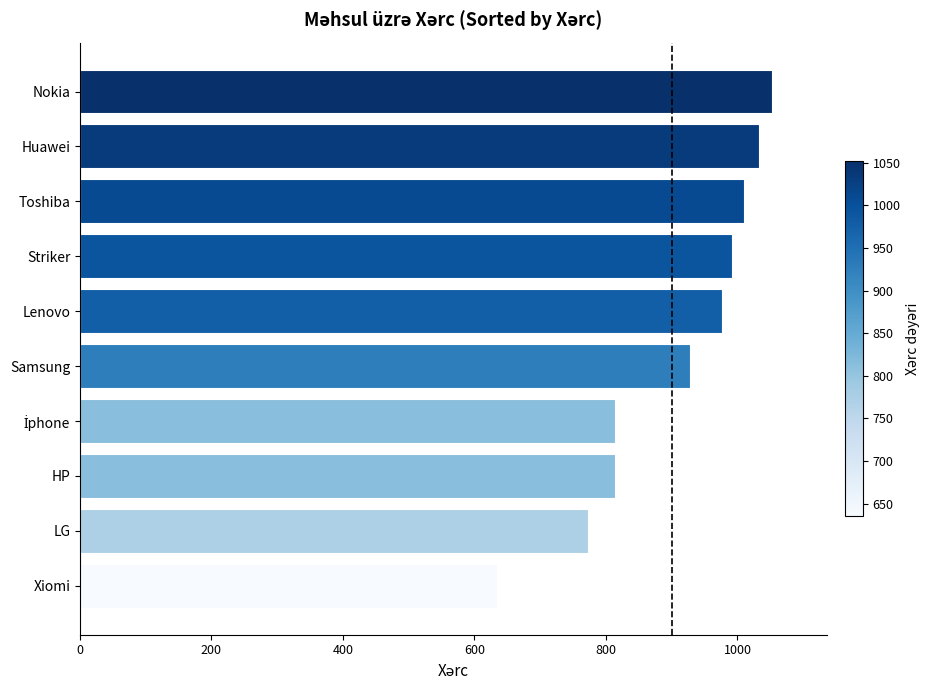

What is the sum of all values?

9026